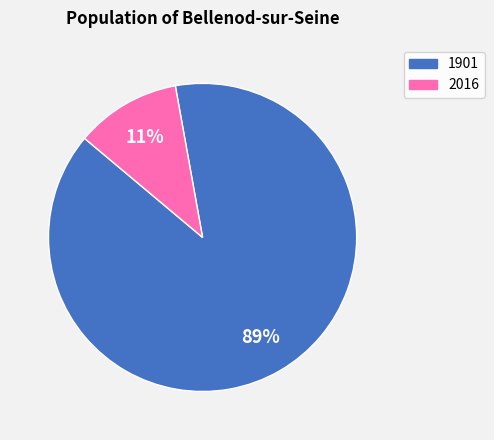

Count the number of slices in the pie.

2